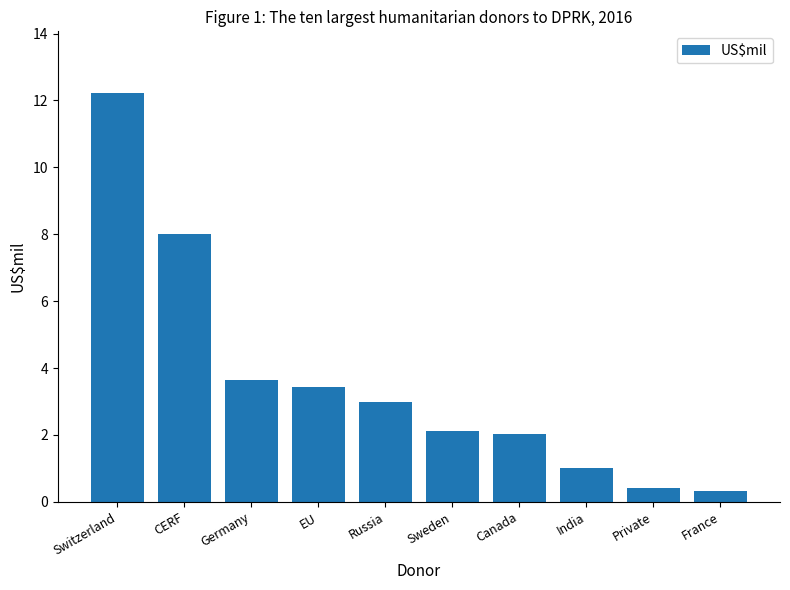

What is the label of the 9th bar from the left?

Private